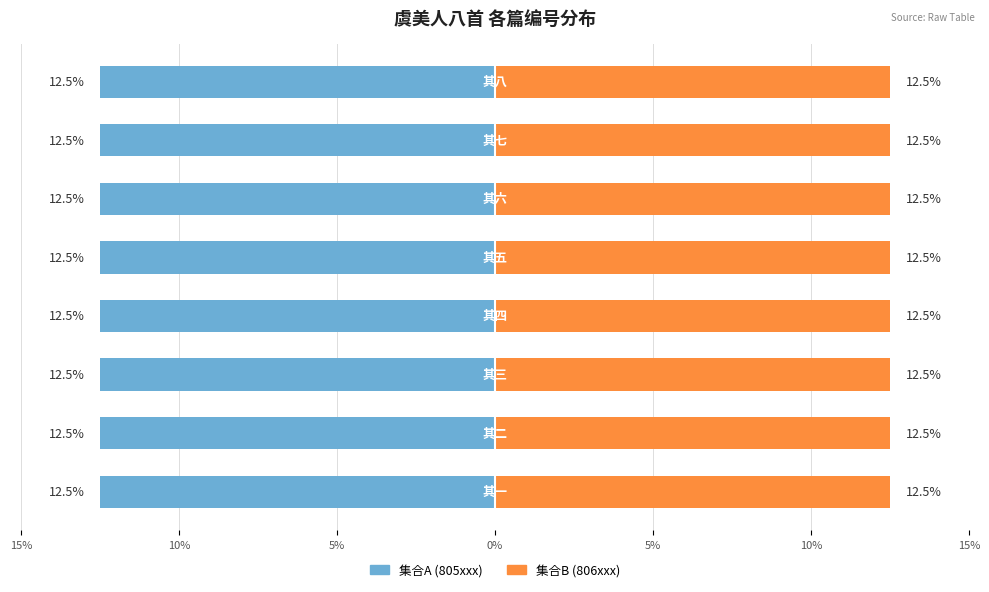

Is it true that 集合A (805xxx) equals -12.5 at 15%?

True